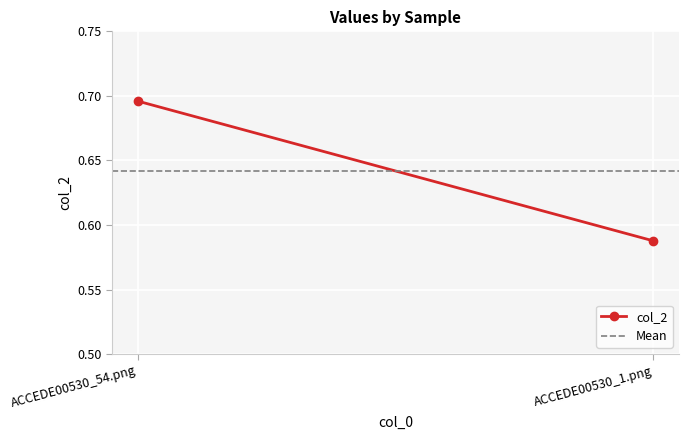

What is the sum of all Mean values?

1.3